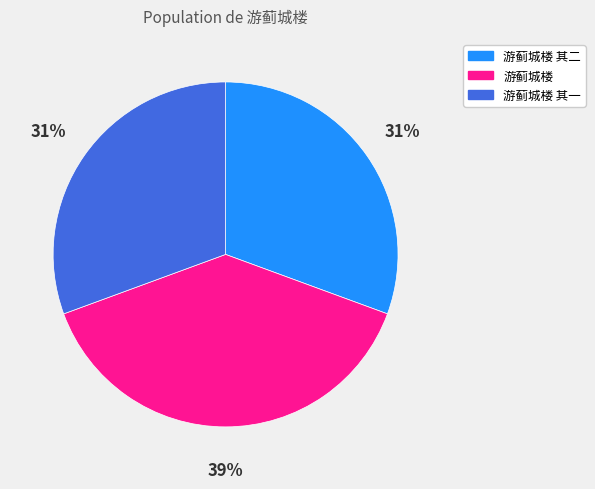

Is the sum of 游蓟城楼 其二 and 游蓟城楼 greater than half?

Yes